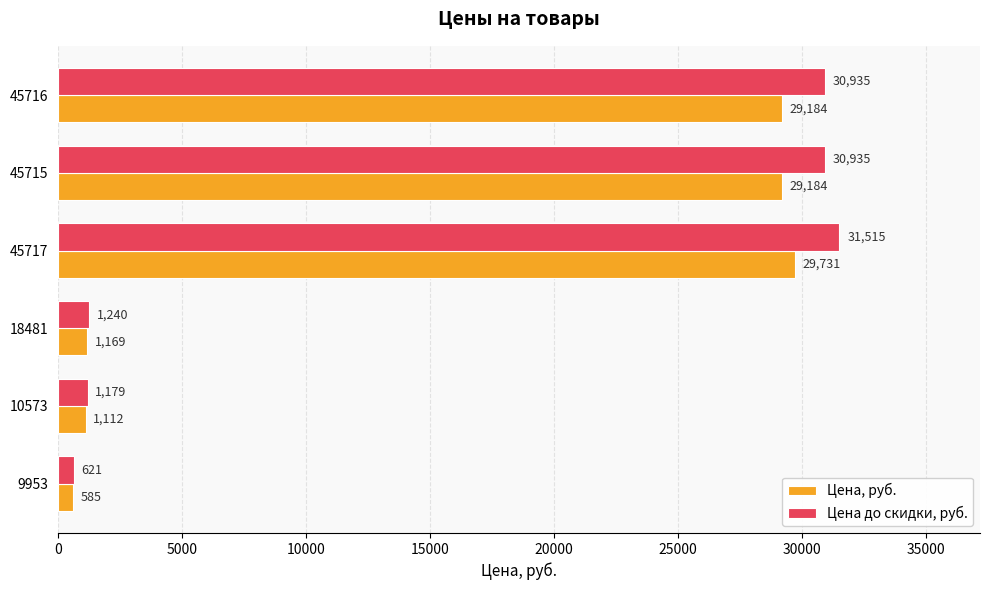

Where is Цена до скидки, руб. nearest to the value 16068?

18481